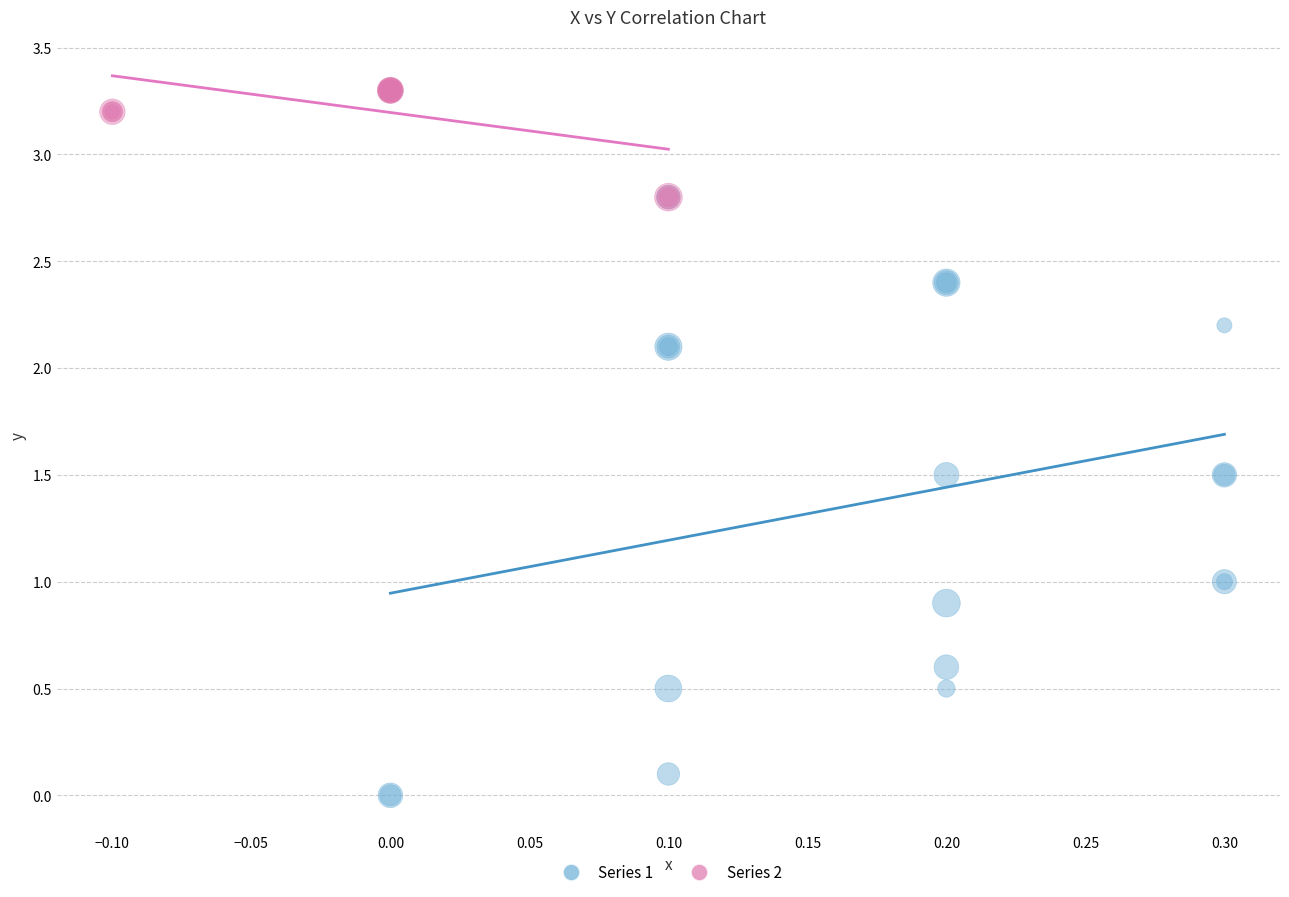

Which series has the largest Y range (max minus min)?

Series 1